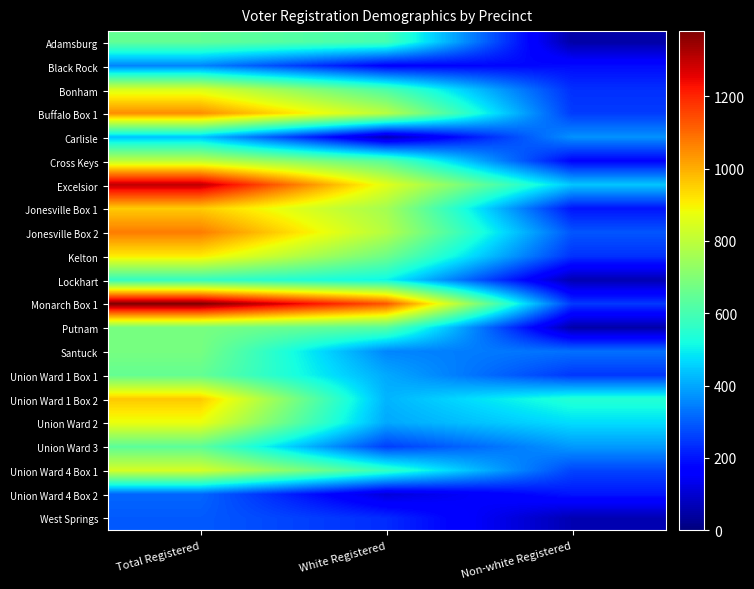

Which series has the largest total across all categories?

Monarch Box 1